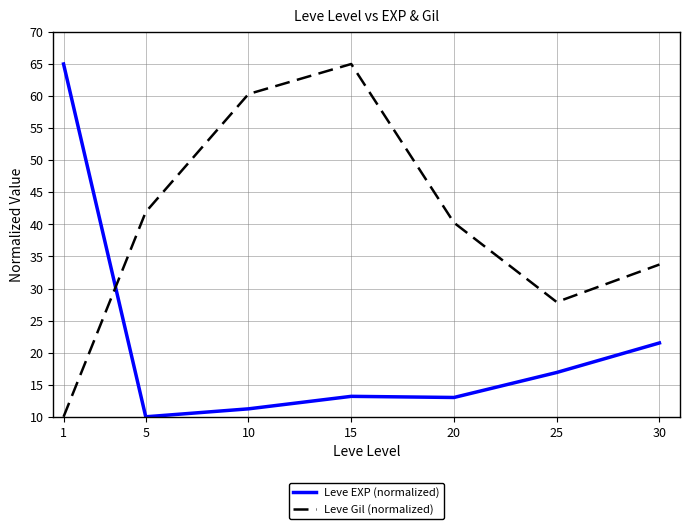

What is the average value of the Leve EXP (normalized) series?

21.6